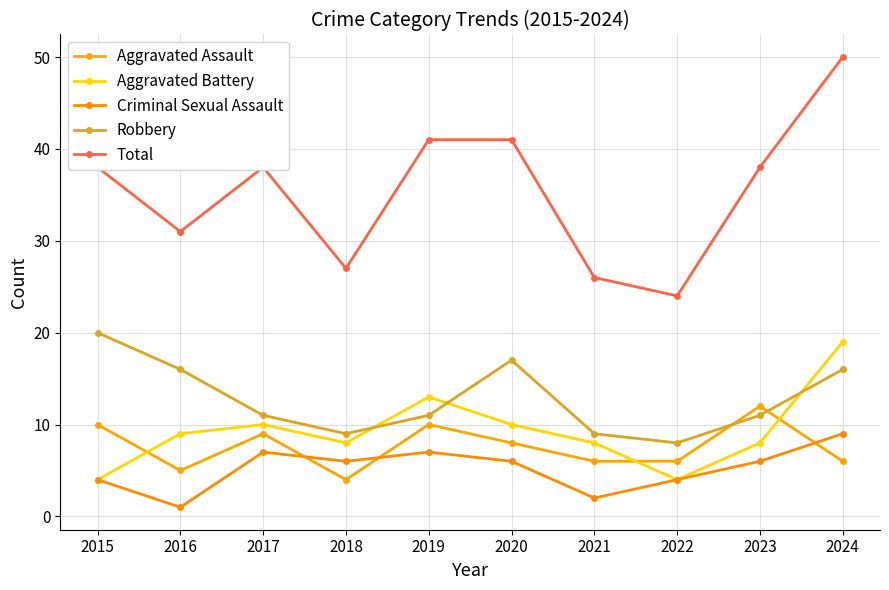

How many interior local valleys does the Robbery series have?

2